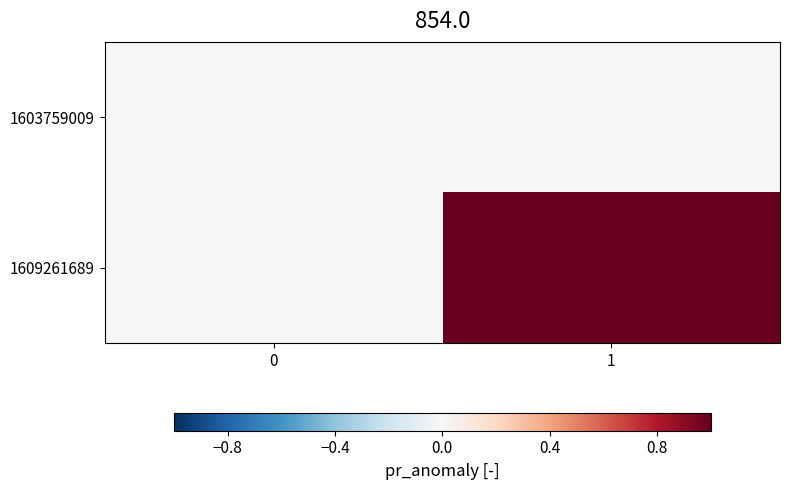

At which category is the sum across all series the highest?

1